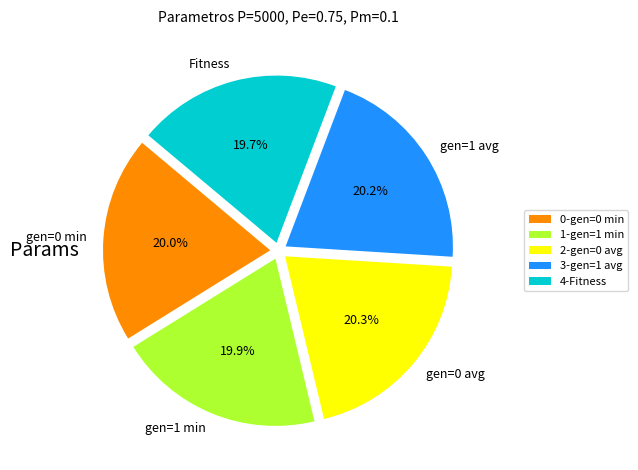

What is the ratio of the value at gen=0 avg to the value at gen=0 min?

1.0